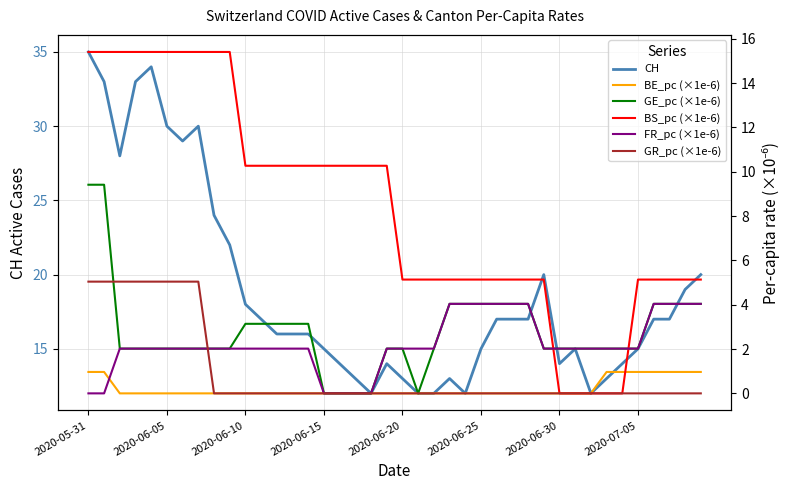

True or false: BE_pc (×1e-6) and GR_pc (×1e-6) intersect in this chart.

False